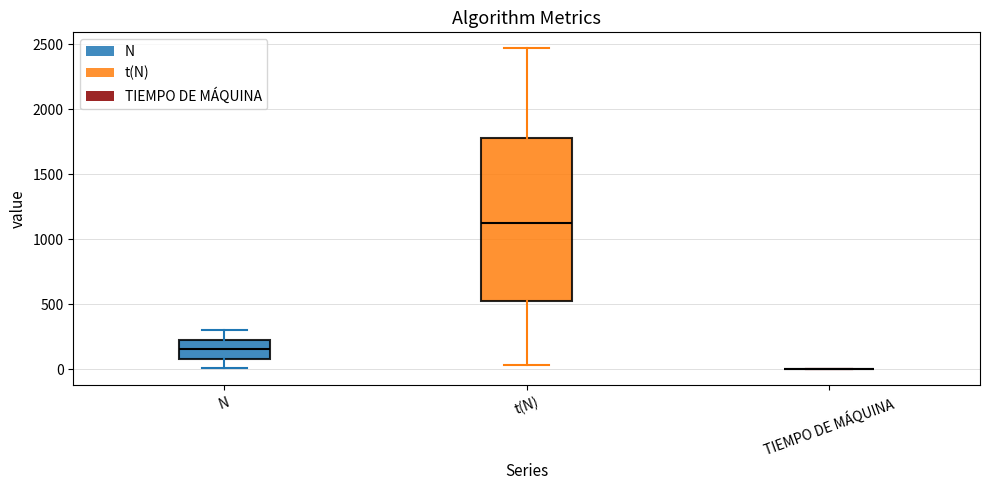

Which box is the tallest, from its lower edge to its upper edge?

t(N)